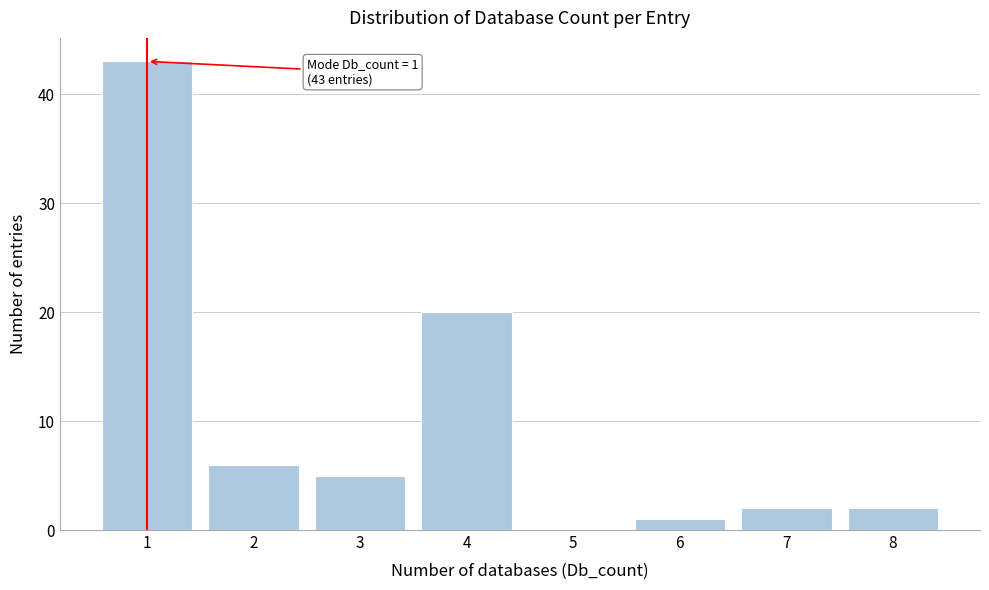

Where is the data nearest to the value 21?

4